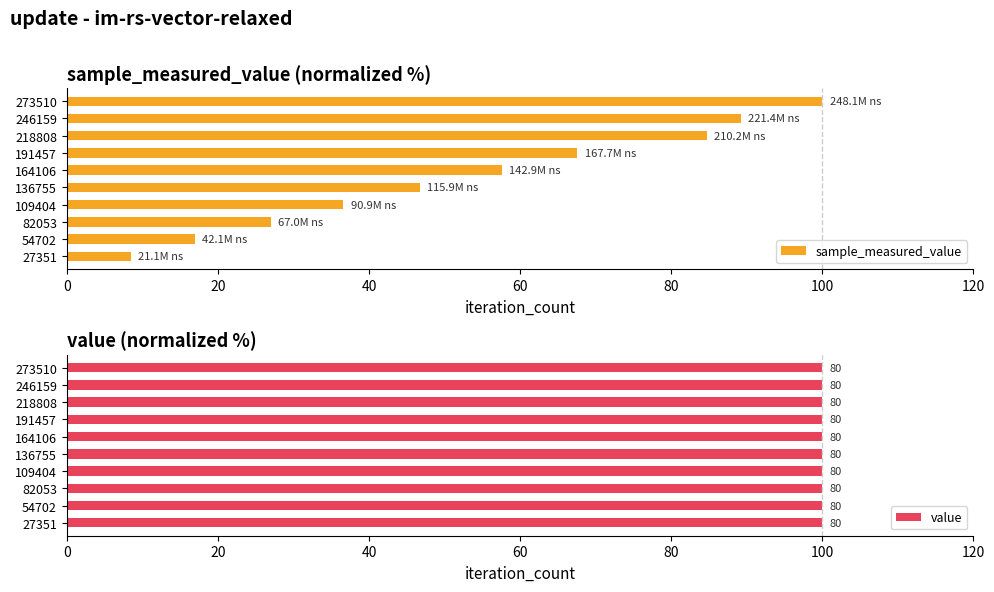

What is the value of the sample_measured_value bar at the 10th from the left?

100.0